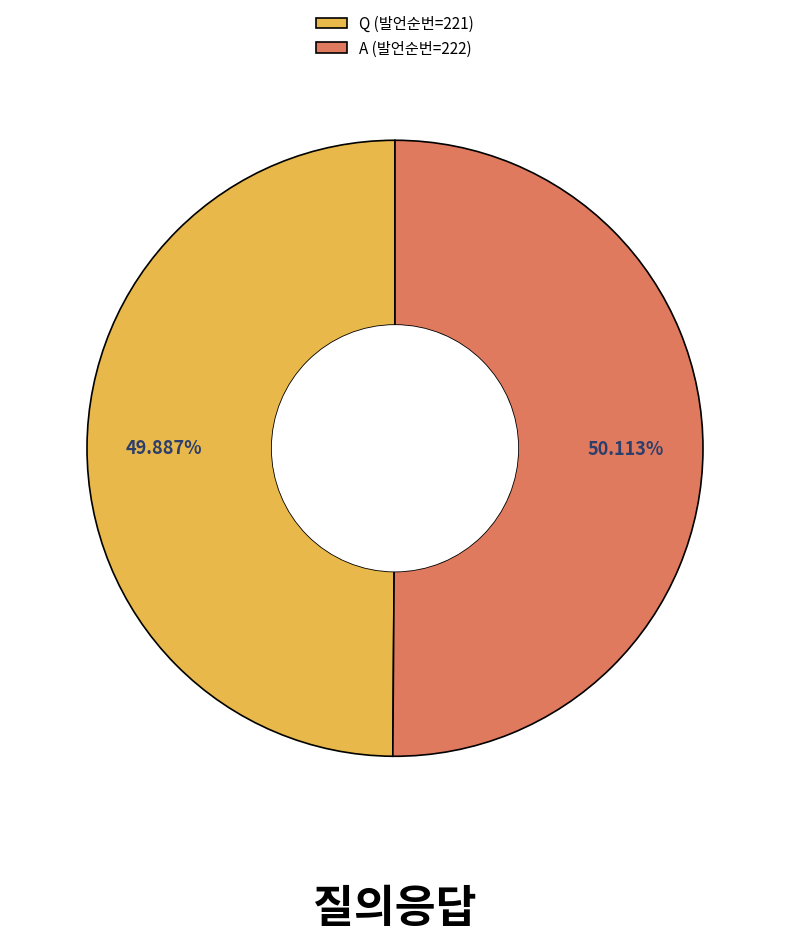

How many segments does this pie chart have?

2